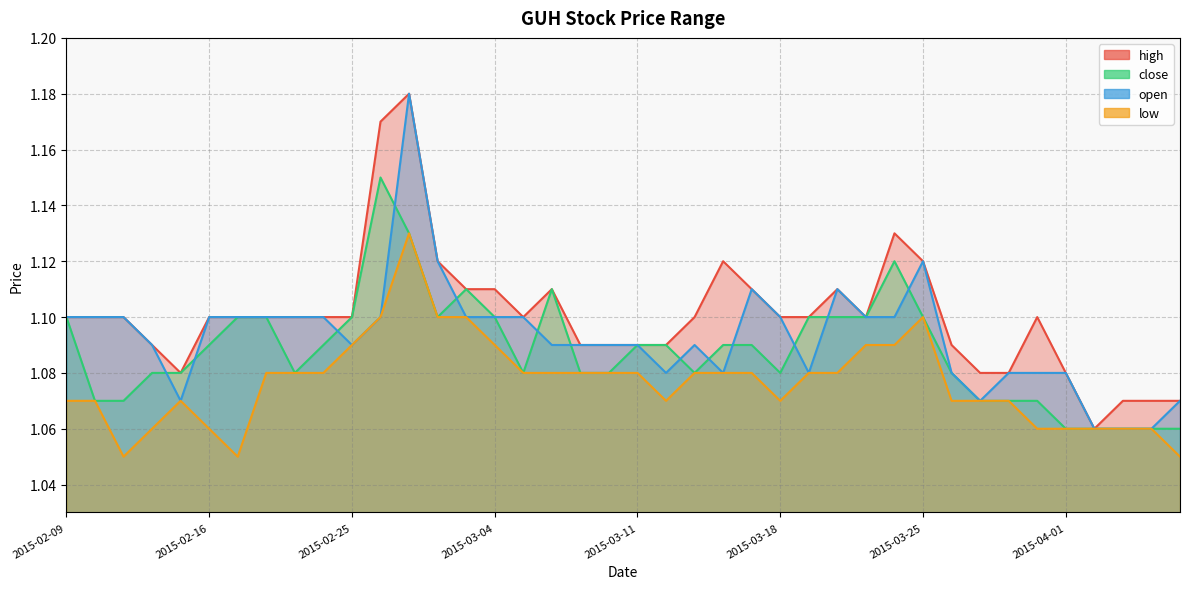

What is the label of the 11th point from the left?

2015-02-25